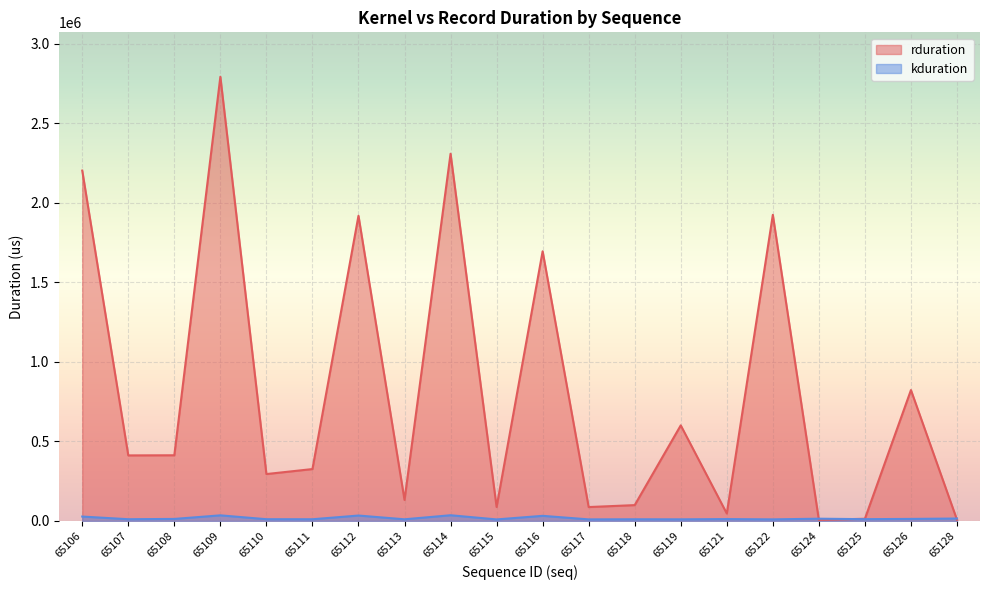

What is the value of the kduration point at the 10th from the left?

9798